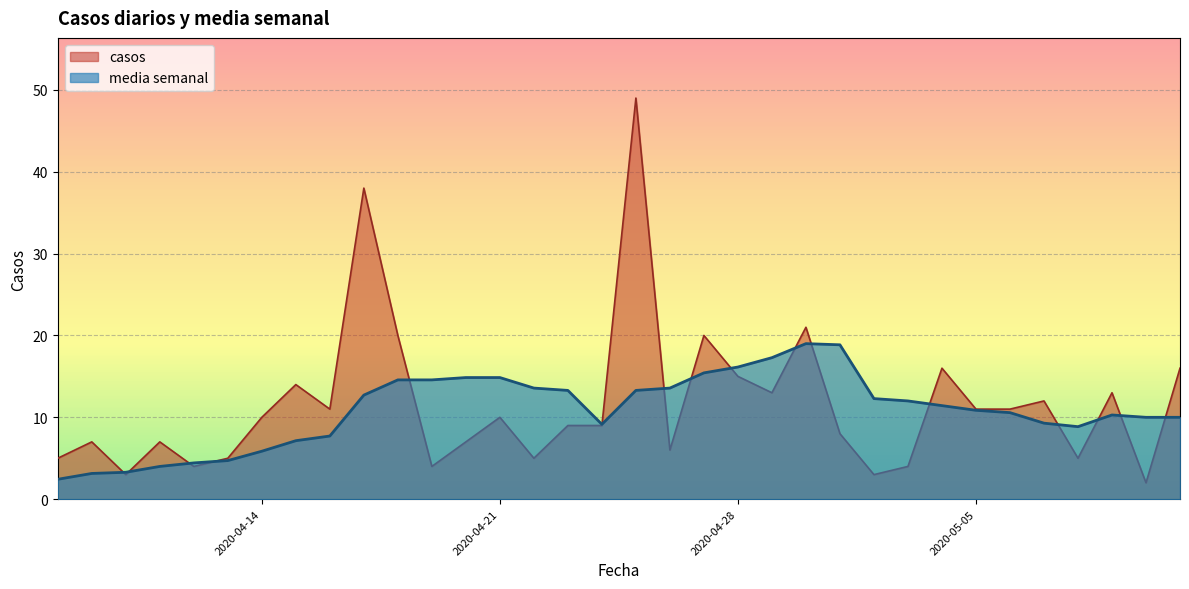

Which series has the widest spread of values?

casos